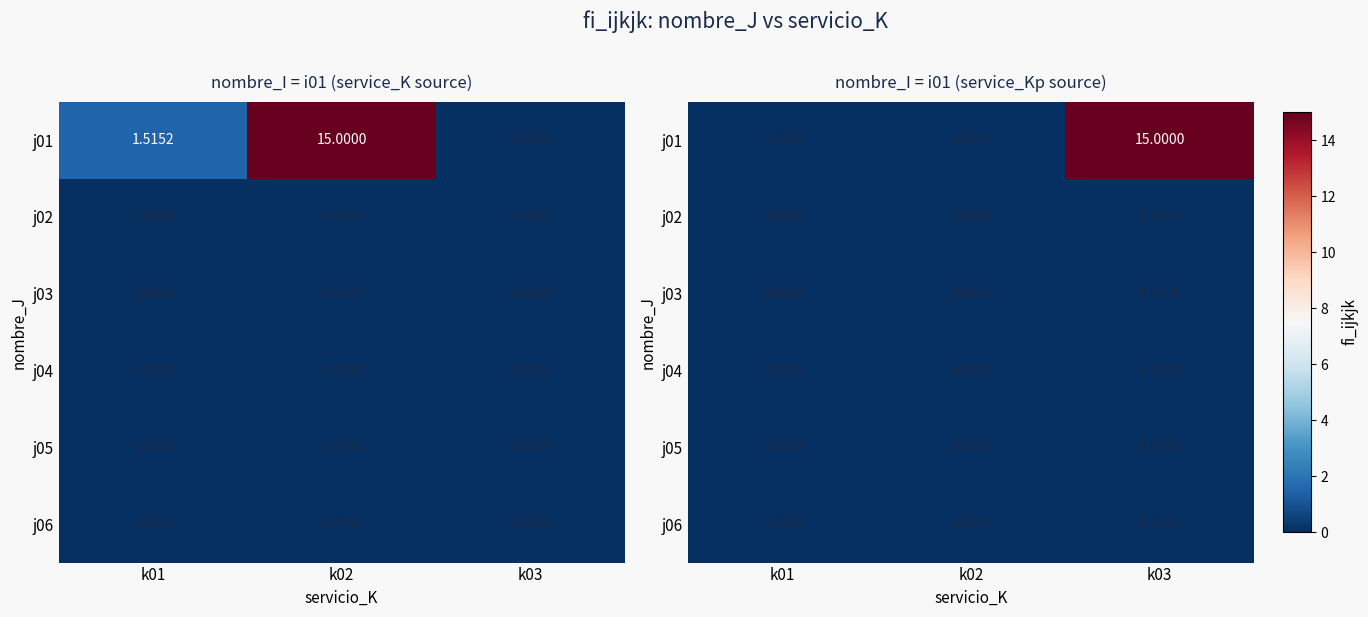

What is the greatest value displayed?

15